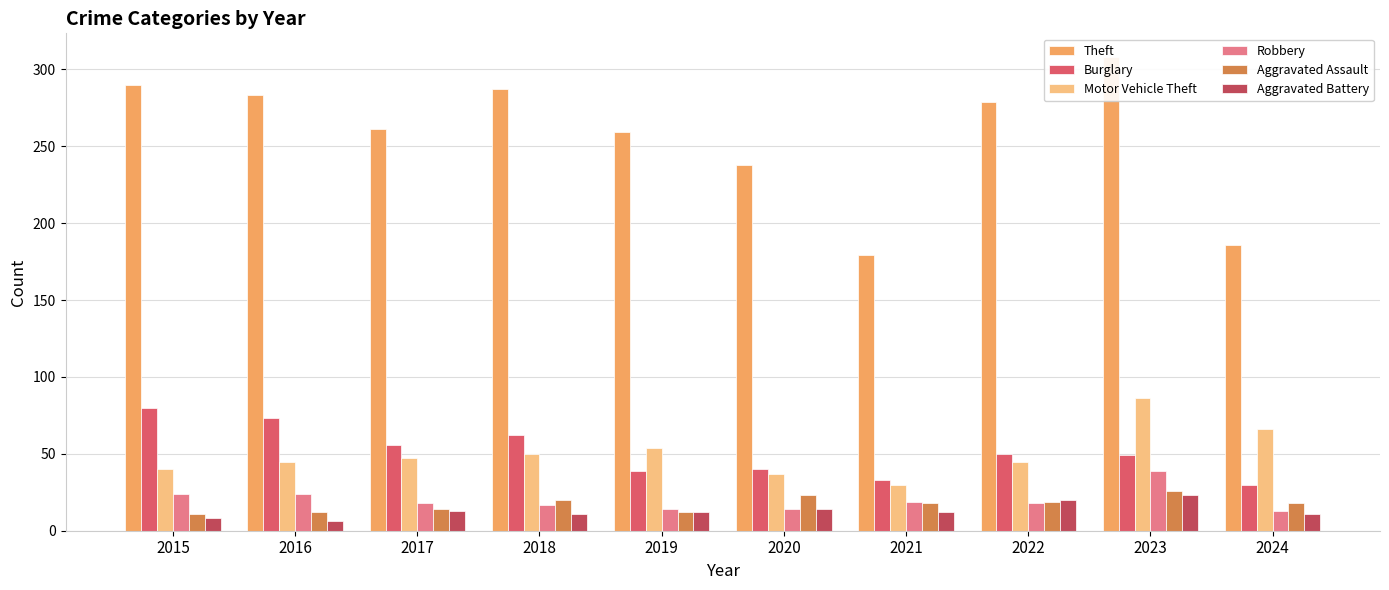

Reading left to right, what are all the values shown in this chart?

Theft: 290	283	261	287	259	238	179	279	308	186
Burglary: 80	73	56	62	39	40	33	50	49	30
Motor Vehicle Theft: 40	45	47	50	54	37	30	45	86	66
Robbery: 24	24	18	17	14	14	19	18	39	13
Aggravated Assault: 11	12	14	20	12	23	18	19	26	18
Aggravated Battery: 8	6	13	11	12	14	12	20	23	11